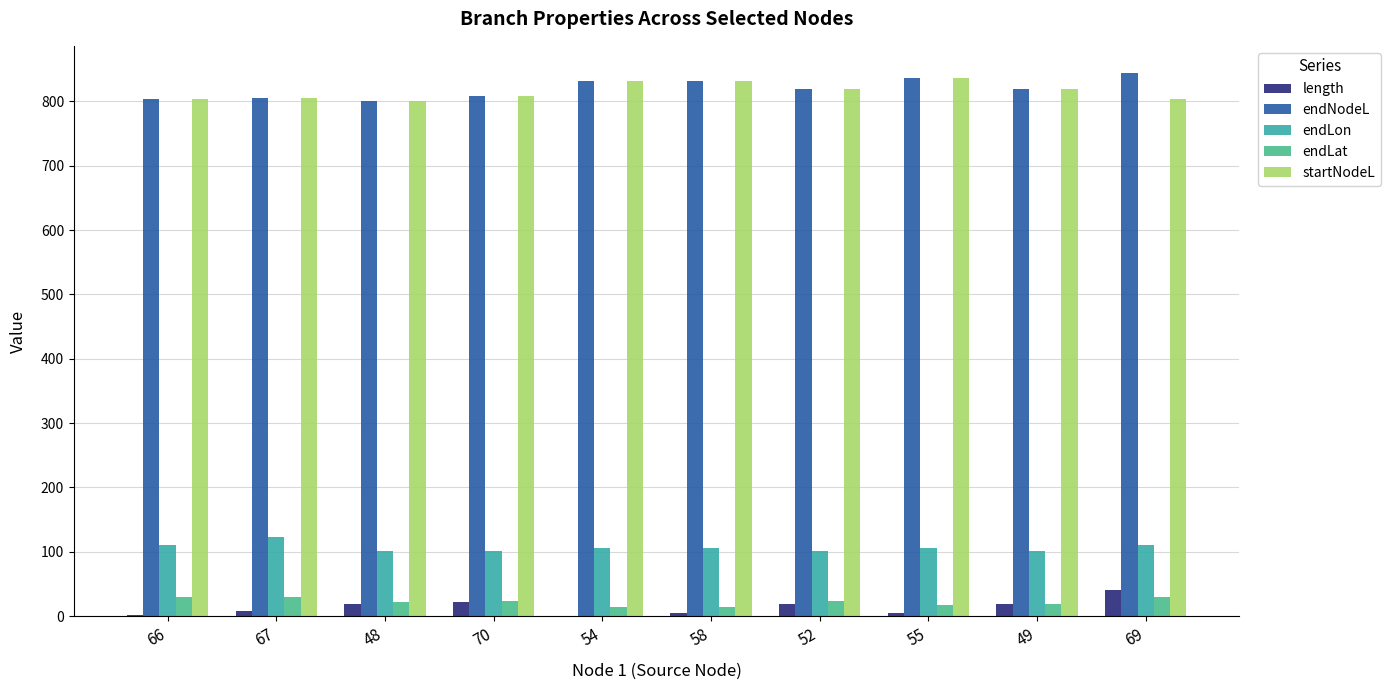

What is the minimum value for endLon?

100.6